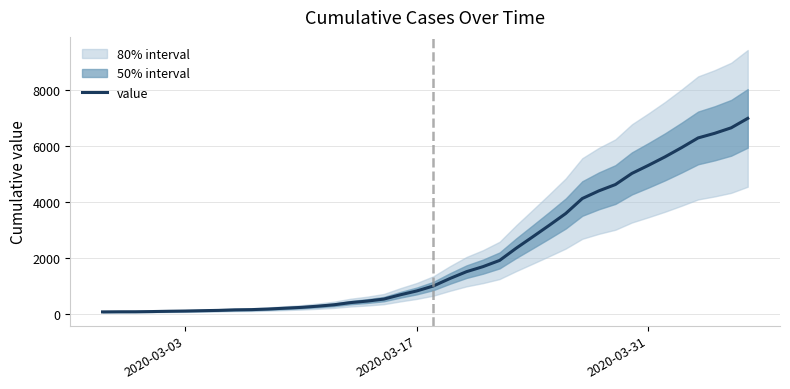

Does the chart display data point markers on the line(s)?

No